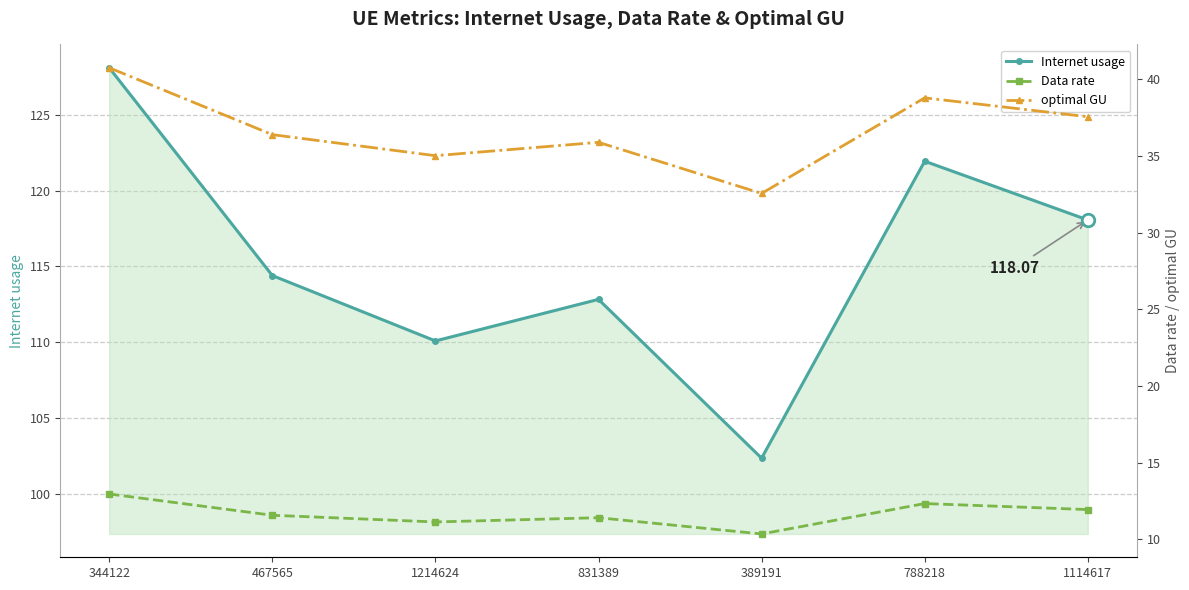

At which label does Data rate first exceed 11?

344122